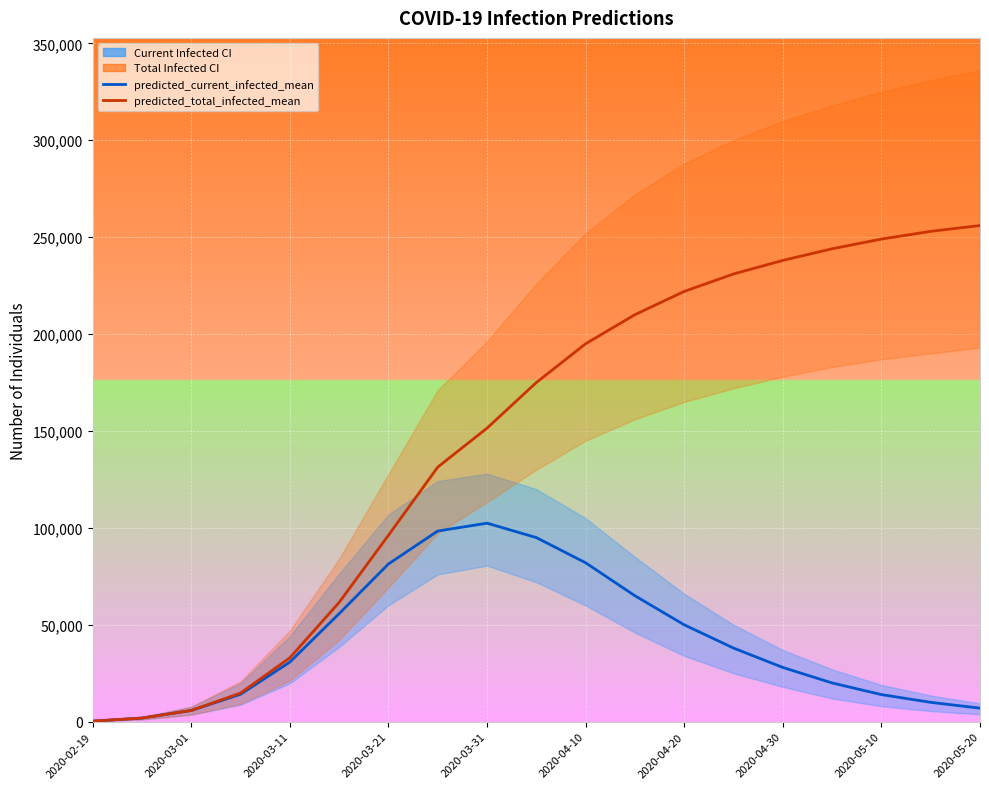

Reading left to right, extract all data points from this chart.

predicted_current_infected_mean: 315	1893	5808	14162	30761	55743	81387	98383	102434	95000	82000	65000	50000	38000	28000	20000	14000	10000	7000
predicted_total_infected_mean: 315	1893	5808	14793	32969	61551	96180	131352	151463	175000	195000	210000	222000	231000	238000	244000	249000	253000	256000